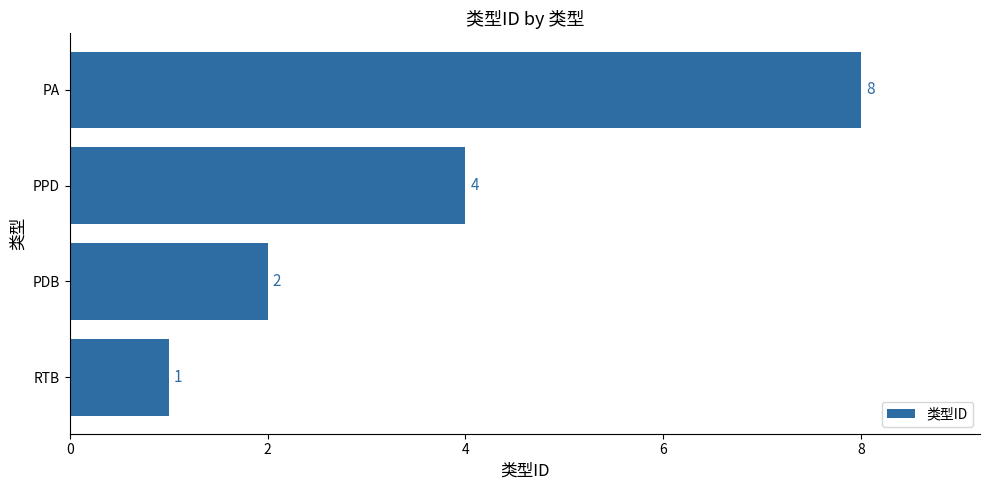

At which label is the value closest to 4?

PPD